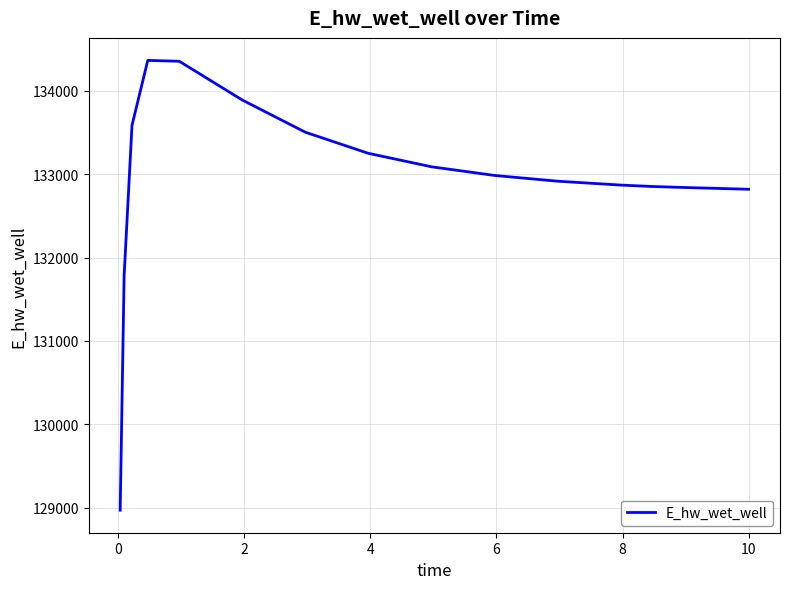

What is the smallest value displayed?

128971.4